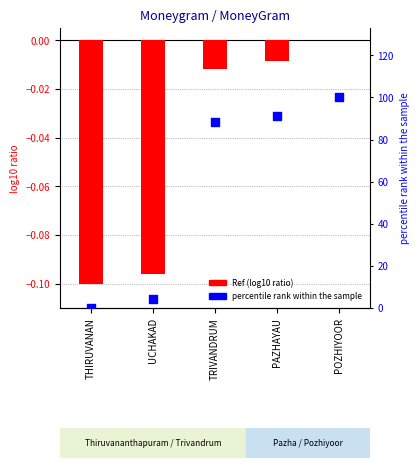

Is the value of Ref (scaled) at UCHAKAD greater than the value of percentile rank at TRIVANDRUM?

No